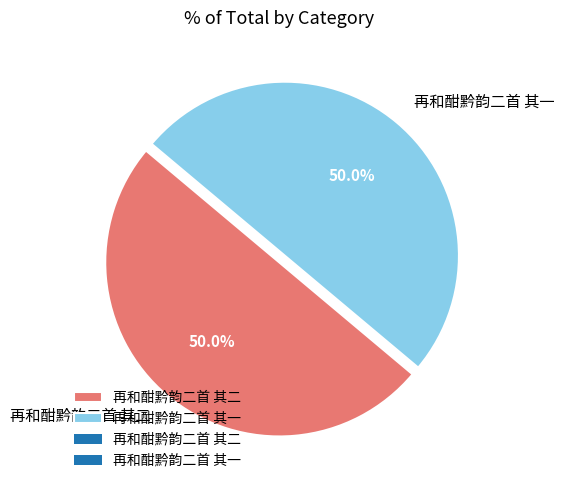

How many slices are in this pie chart?

2